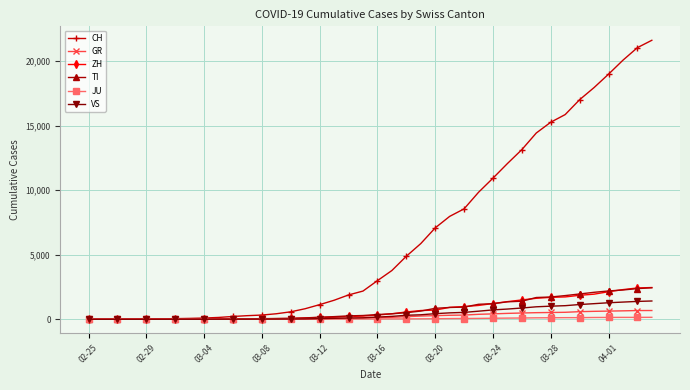

Which series has the widest spread of values?

CH